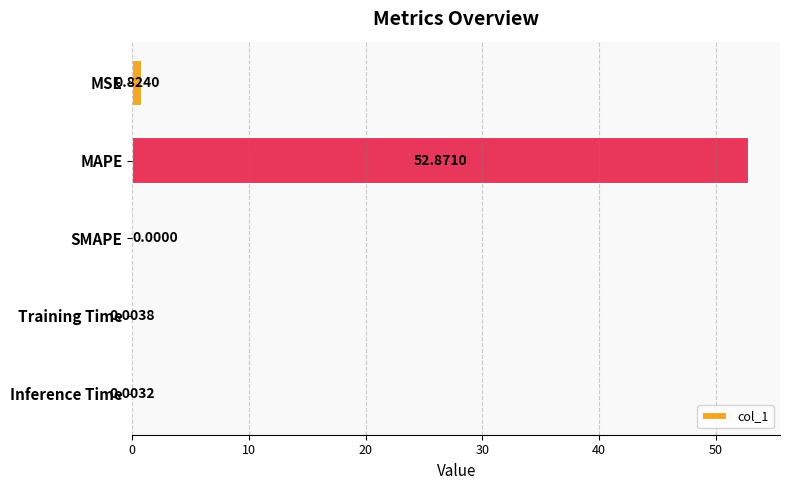

Are the bars horizontal?

Yes